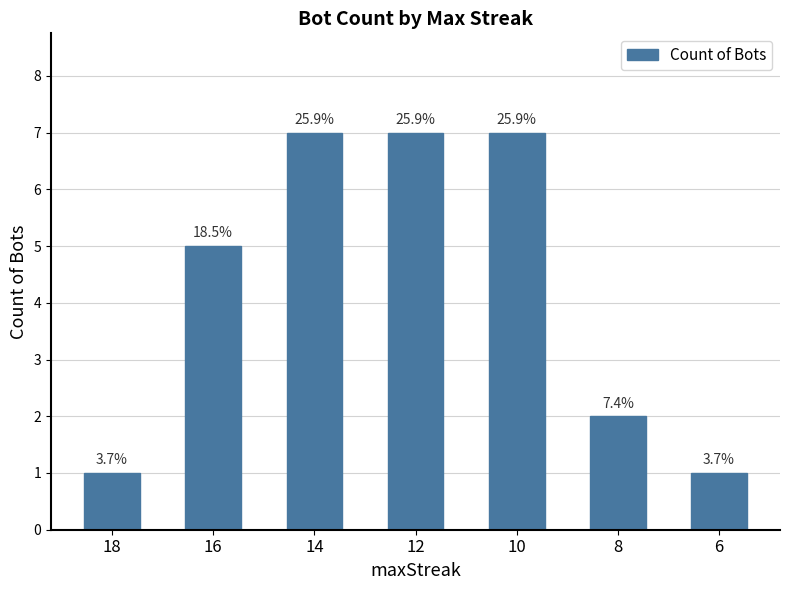

Reading left to right, list all the values displayed in this chart.

1	5	7	7	7	2	1